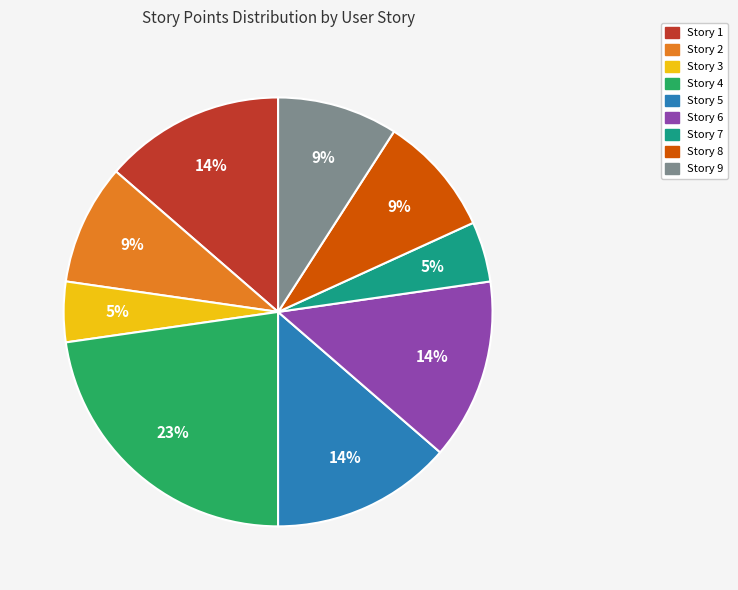

To the nearest percent, what is the difference between the Story 3 and Story 4 slice percentages?

18%